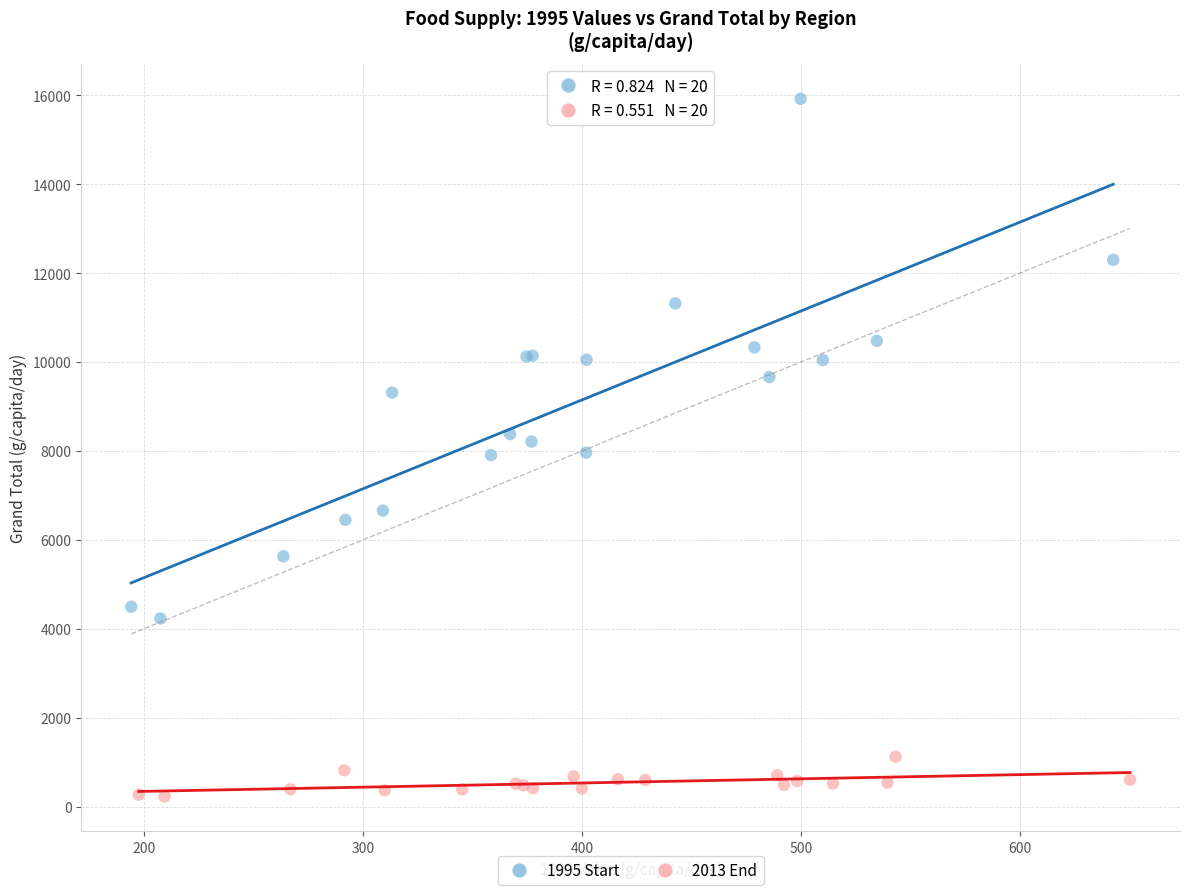

Which series has the widest spread of Y values?

1995 Start